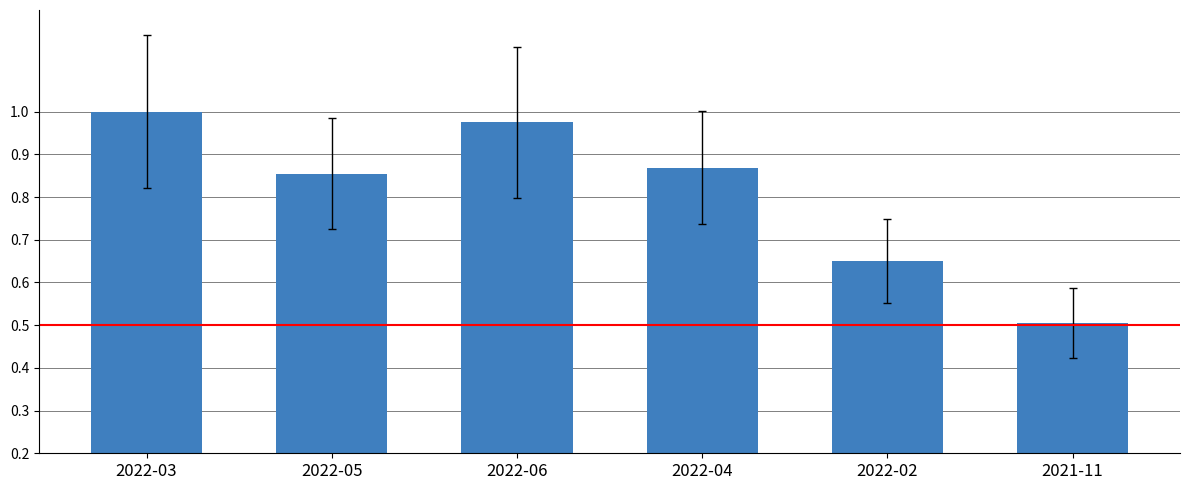

Rank the categories by value from highest to lowest.

2022-03, 2022-06, 2022-04, 2022-05, 2022-02, 2021-11